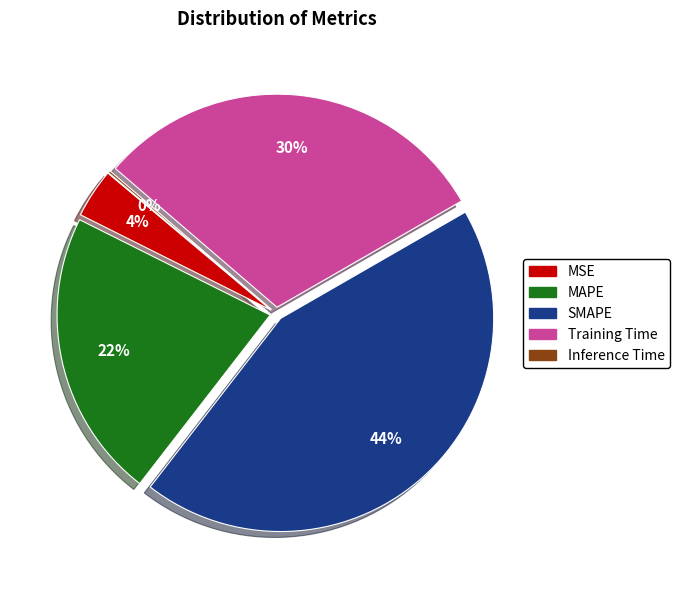

Is SMAPE the majority of the pie?

No